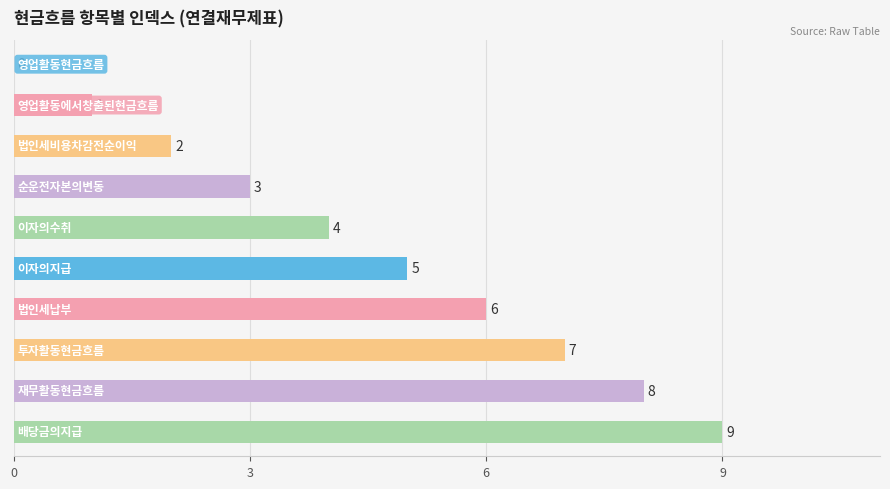

What is the sum of all values?

45